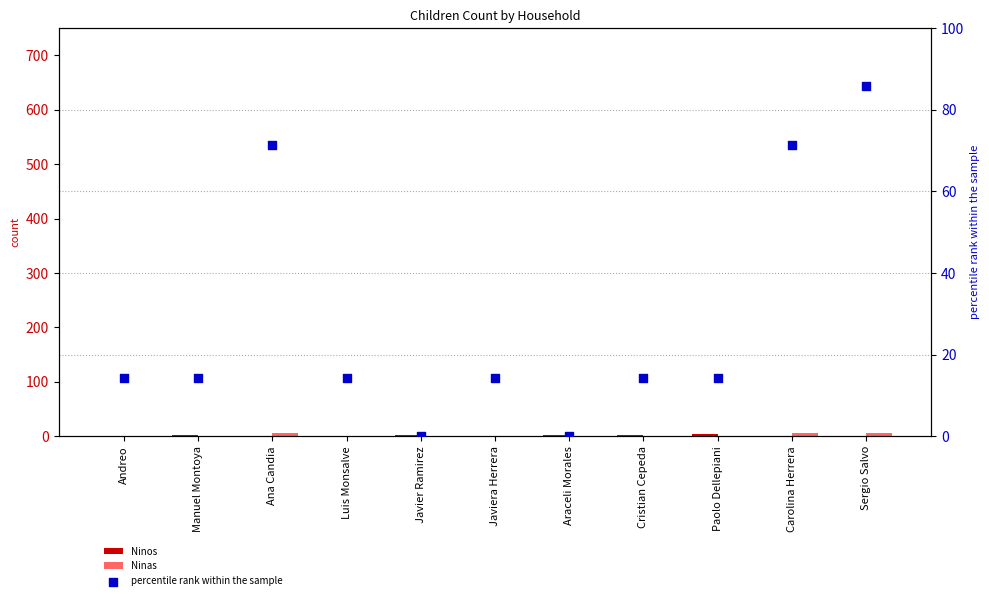

At how many categories does at least one series exceed 63?

3